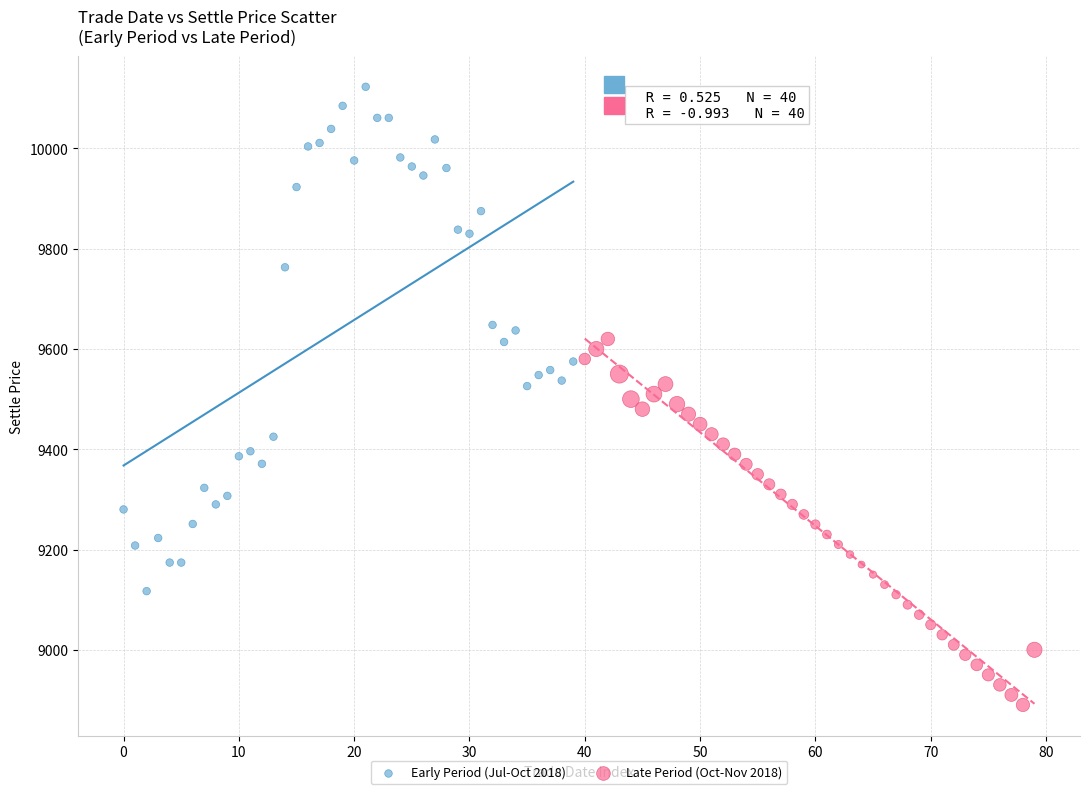

What are all the series names shown in the legend?

Early Period (Jul-Oct 2018), Late Period (Oct-Nov 2018)